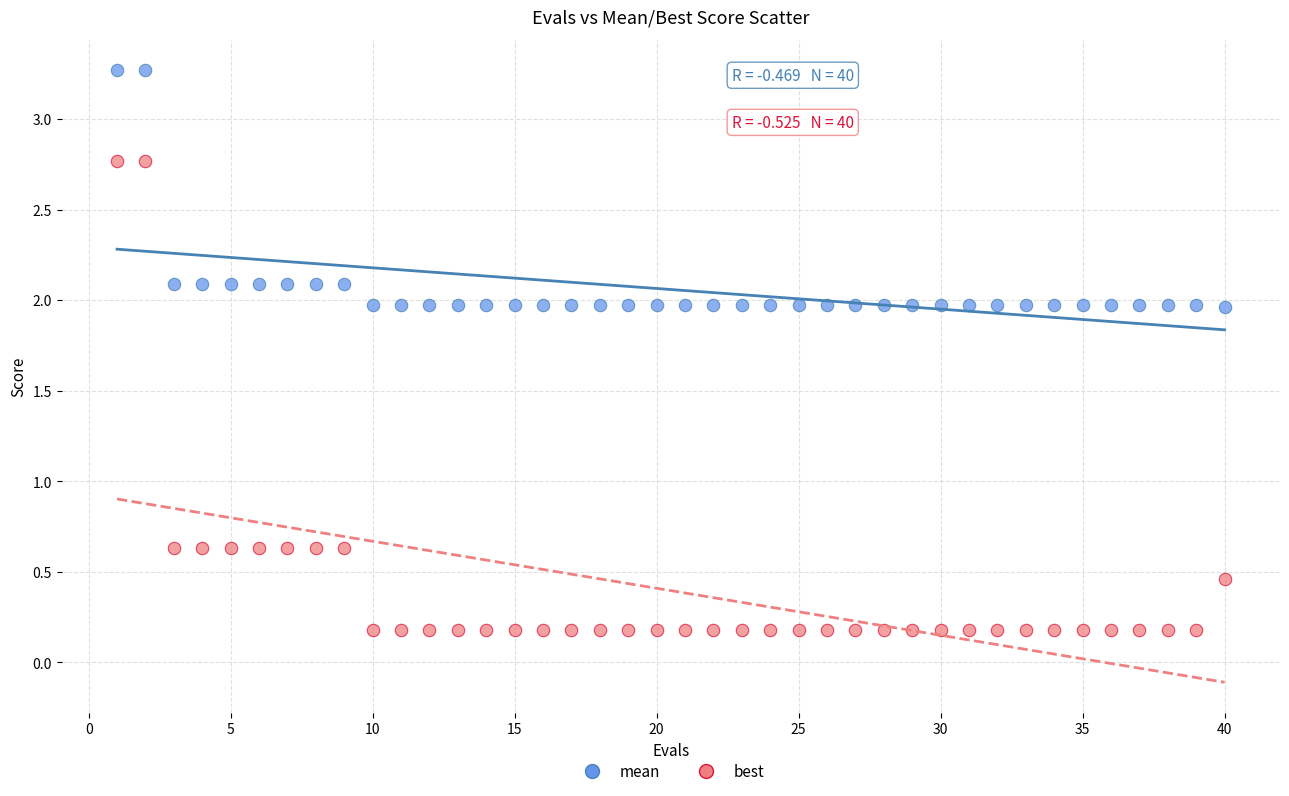

Which series contains the lowest Y value?

best